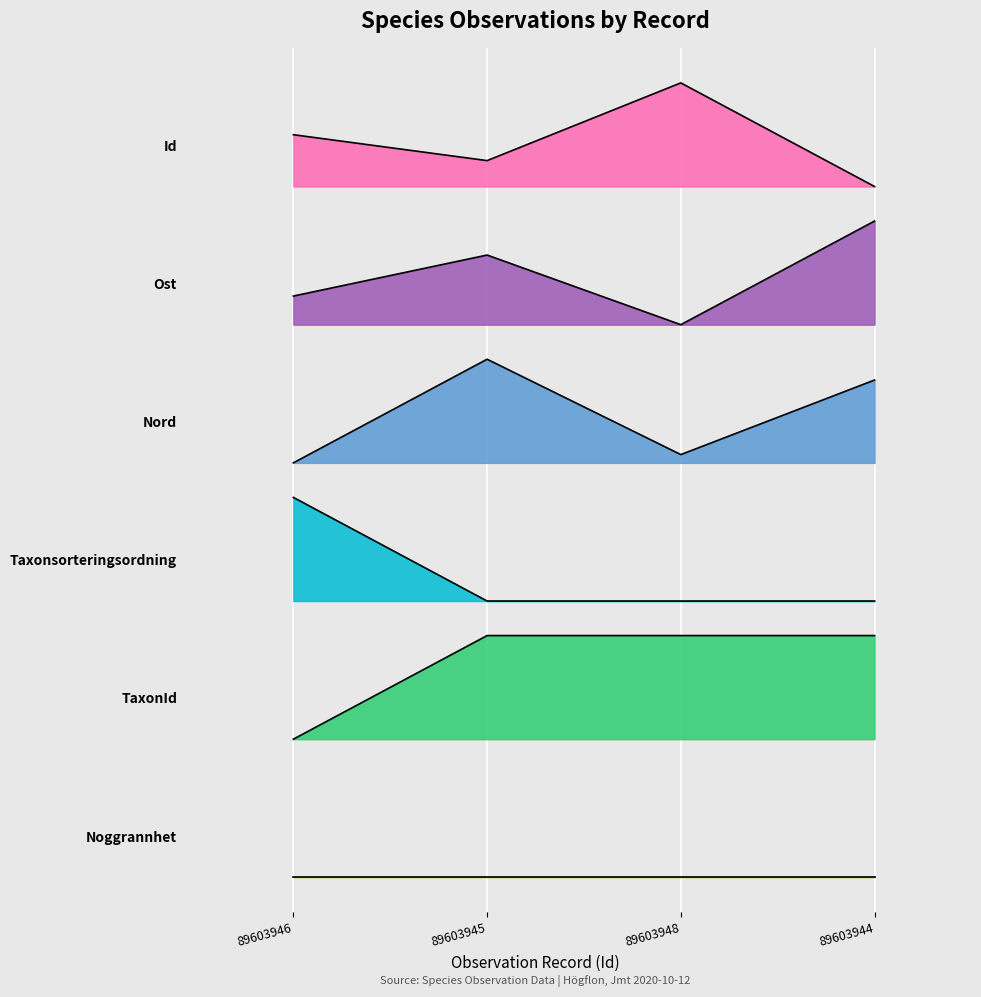

Does the chart display data point markers on the line(s)?

No